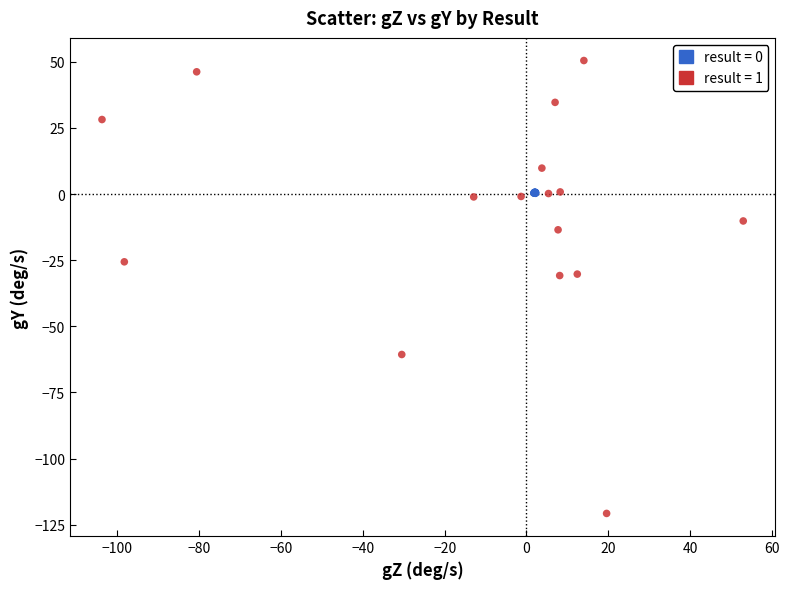

Which series has the widest spread of Y values?

result = 1